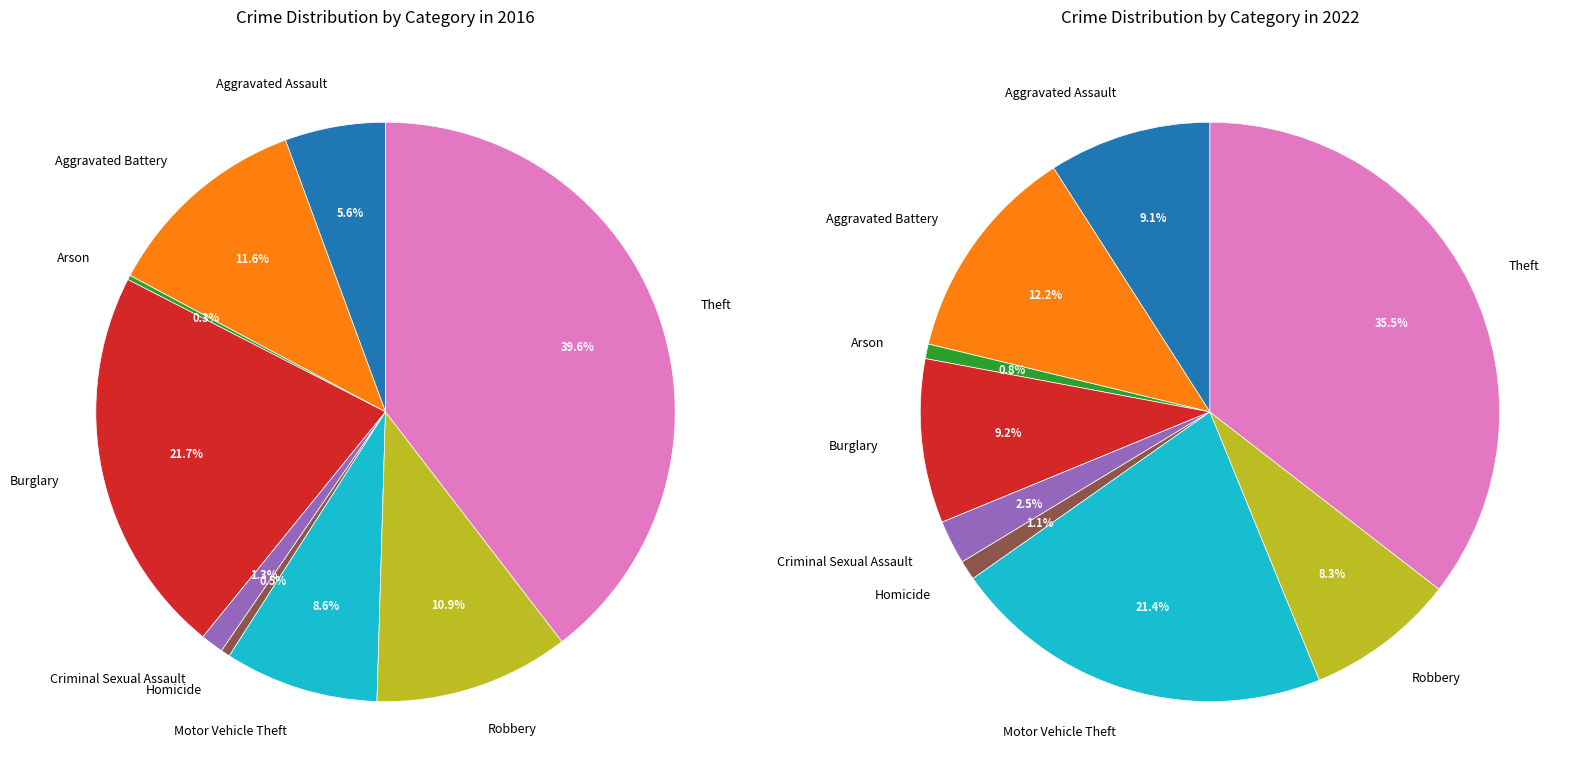

Rank the series by their maximum value, from lowest to highest.

values_2022, values_2016